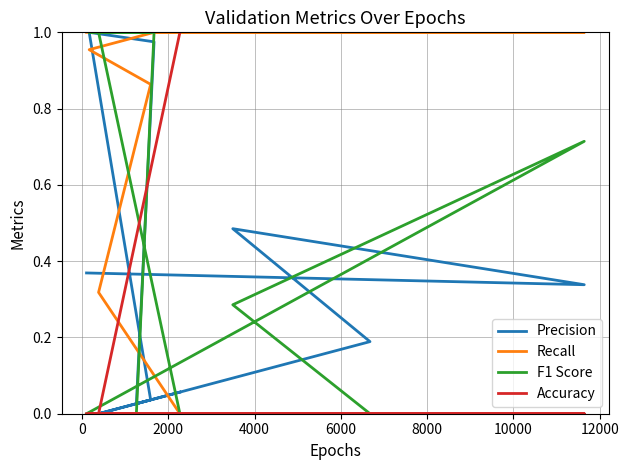

Which series has the largest range (max minus min)?

Precision